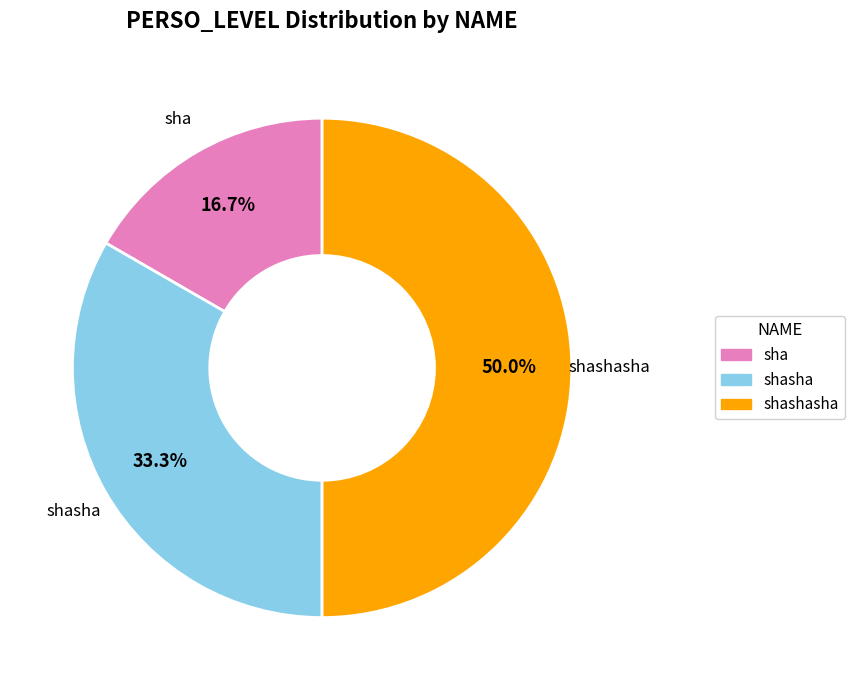

How many segments does this pie chart have?

3